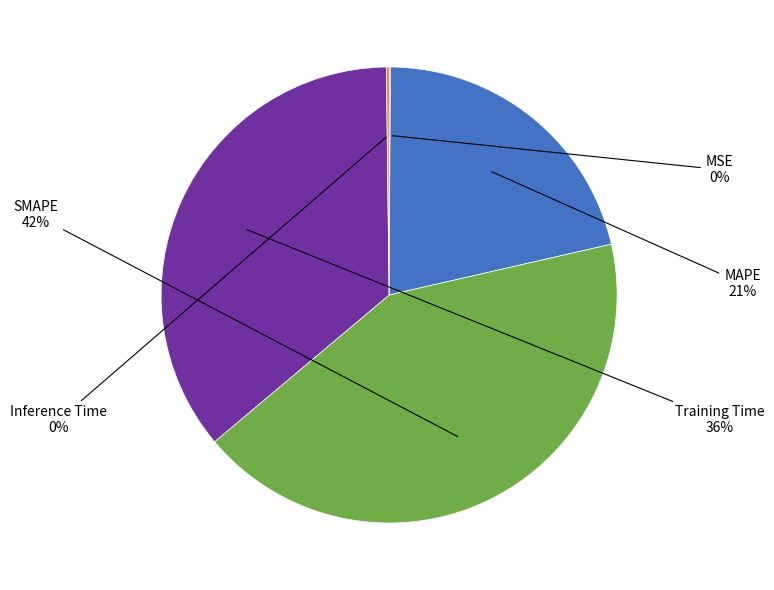

To the nearest percent, what is the difference between the largest and smallest slice percentages?

42%